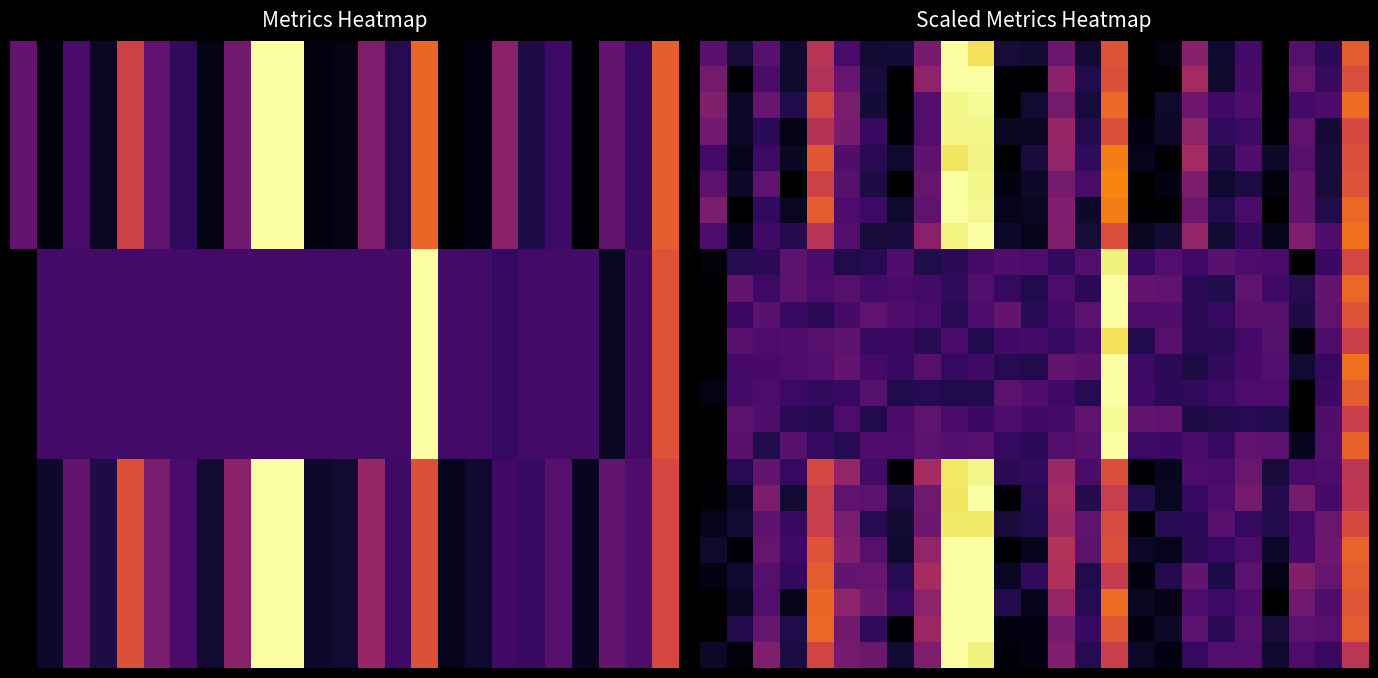

What is the total value across all series at 10?

17.2